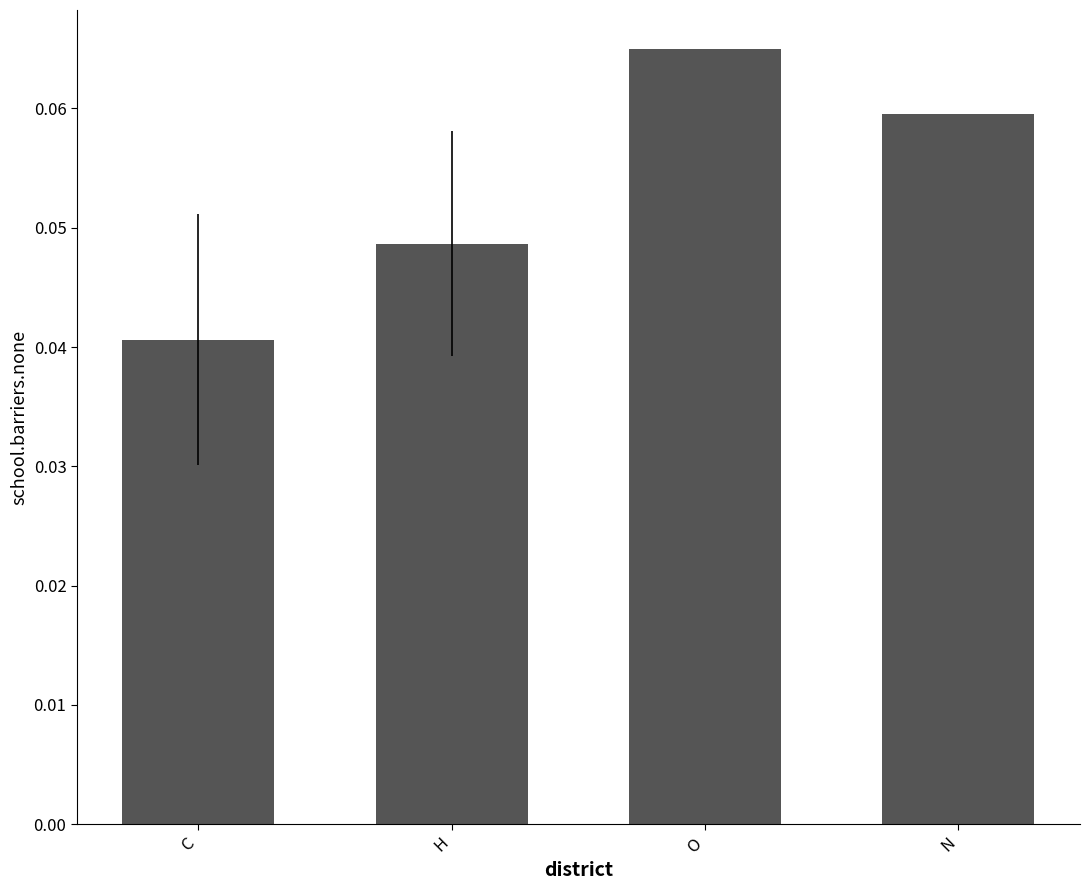

Which label corresponds to the largest value in the chart?

O